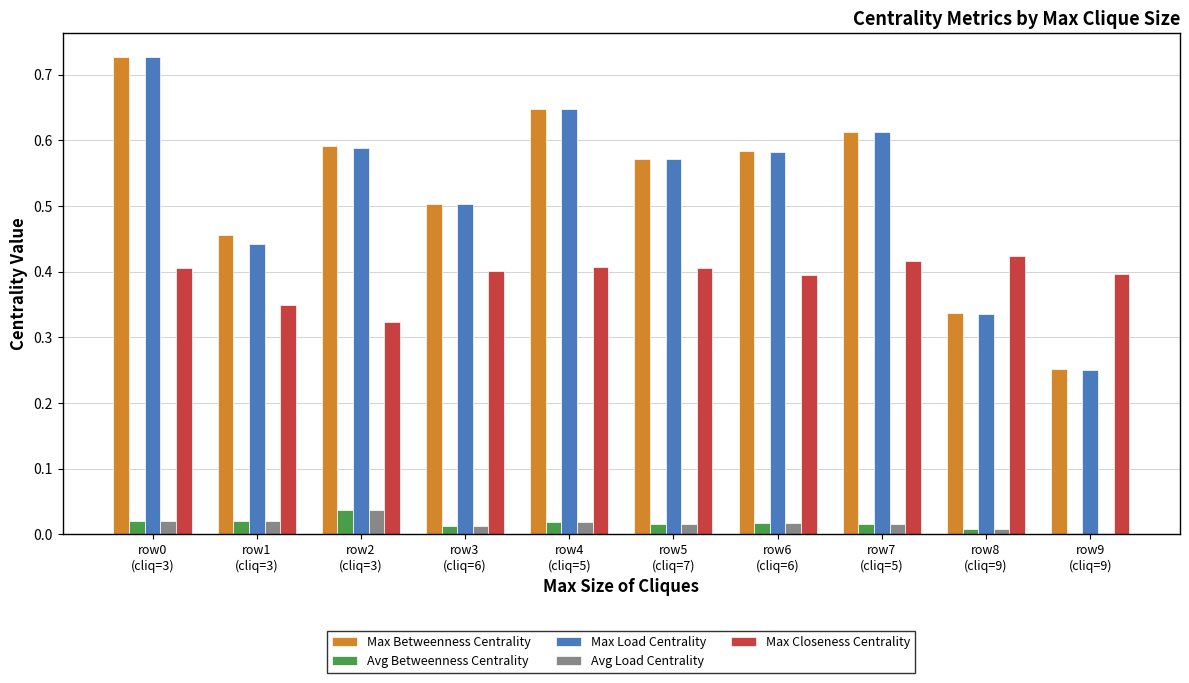

Does the chart contain stacked bars?

No